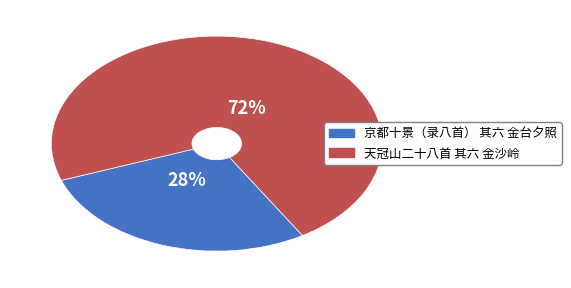

Rank the categories by value from lowest to highest.

京都十景（录八首） 其六 金台夕照, 天冠山二十八首 其六 金沙岭